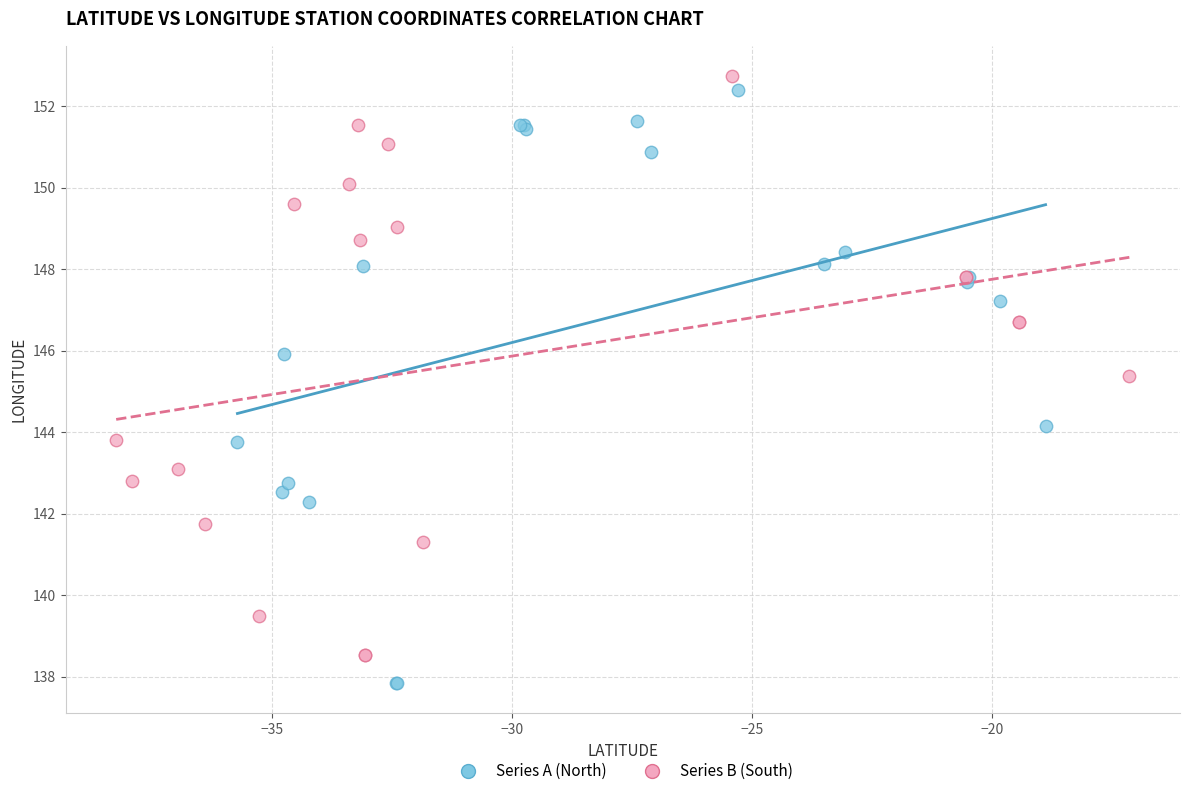

Which series reaches the maximum Y coordinate?

Series B (South)